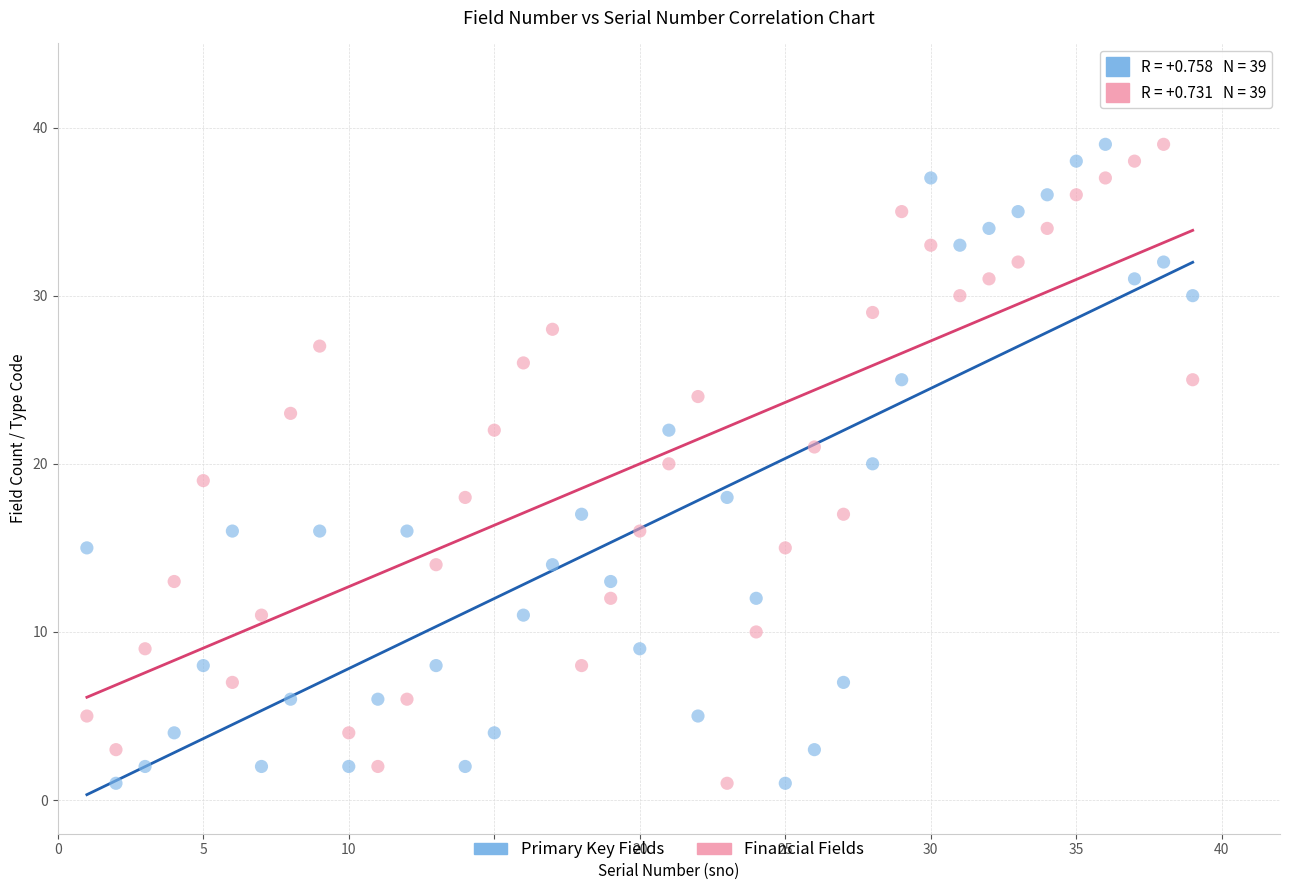

Across all data points, what is the range of Y values (max minus min)?

38